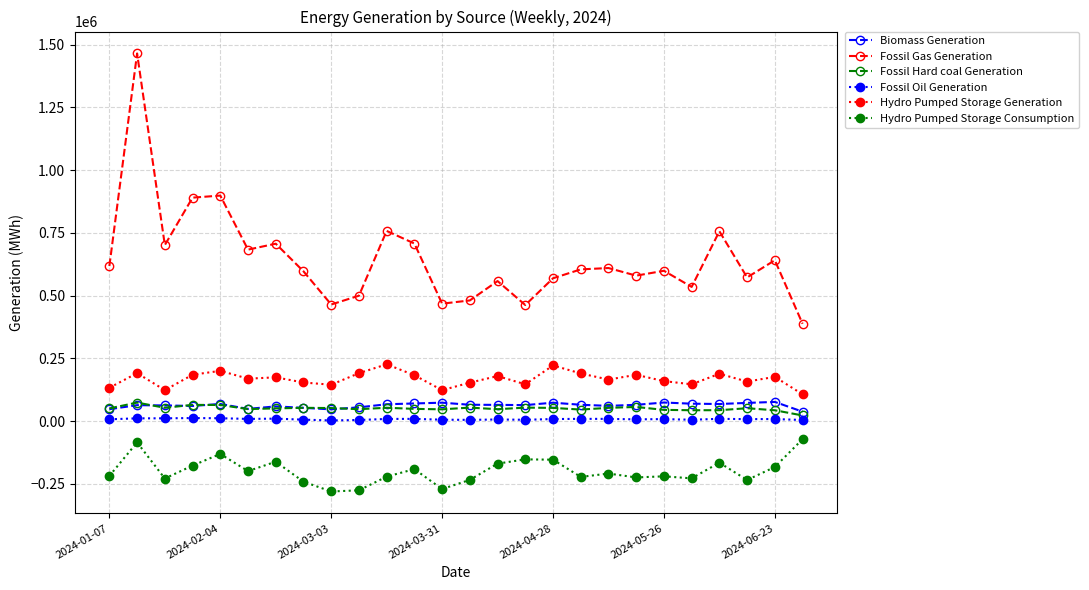

Is this an area chart (filled region under the line)?

No